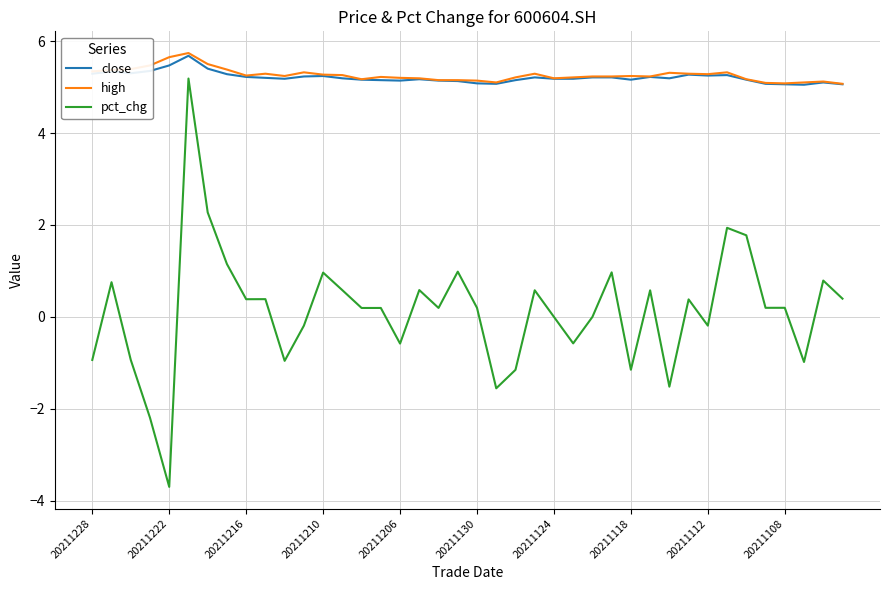

What is the maximum value for high?

5.7